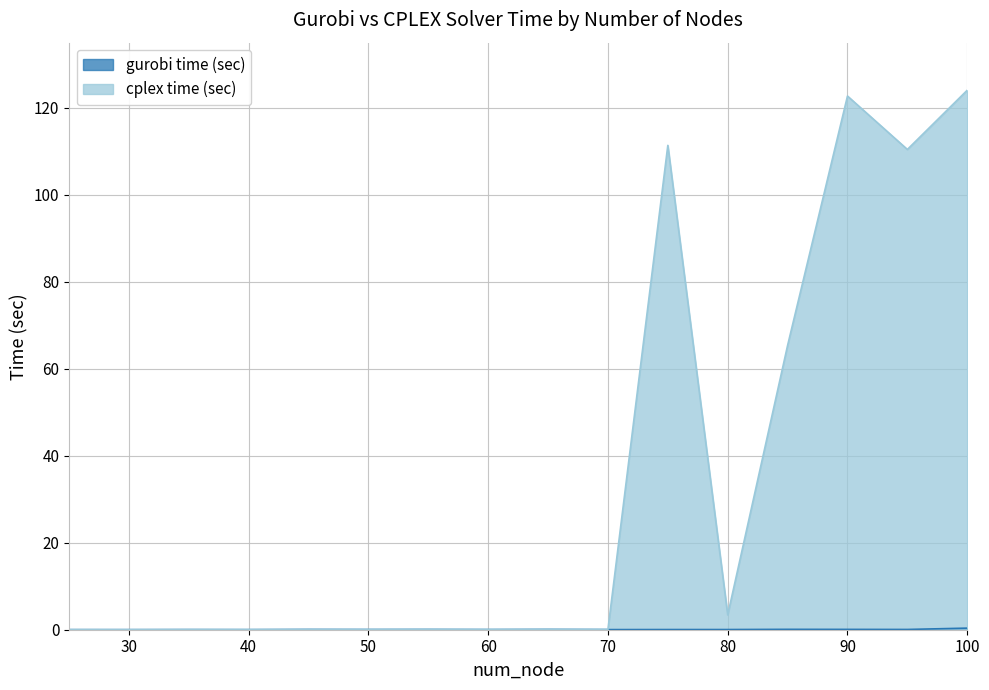

What is the difference between the maximum and minimum values in the cplex time (sec) series?

124.0